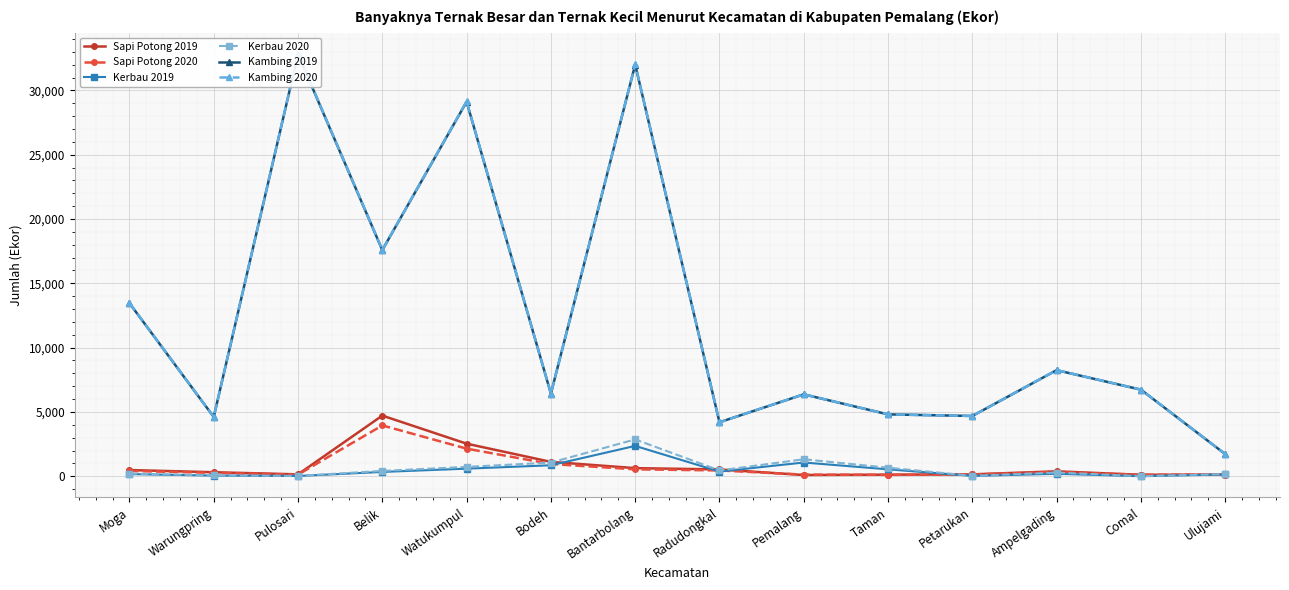

Where does the Kambing 2020 series first go above 6735?

Moga